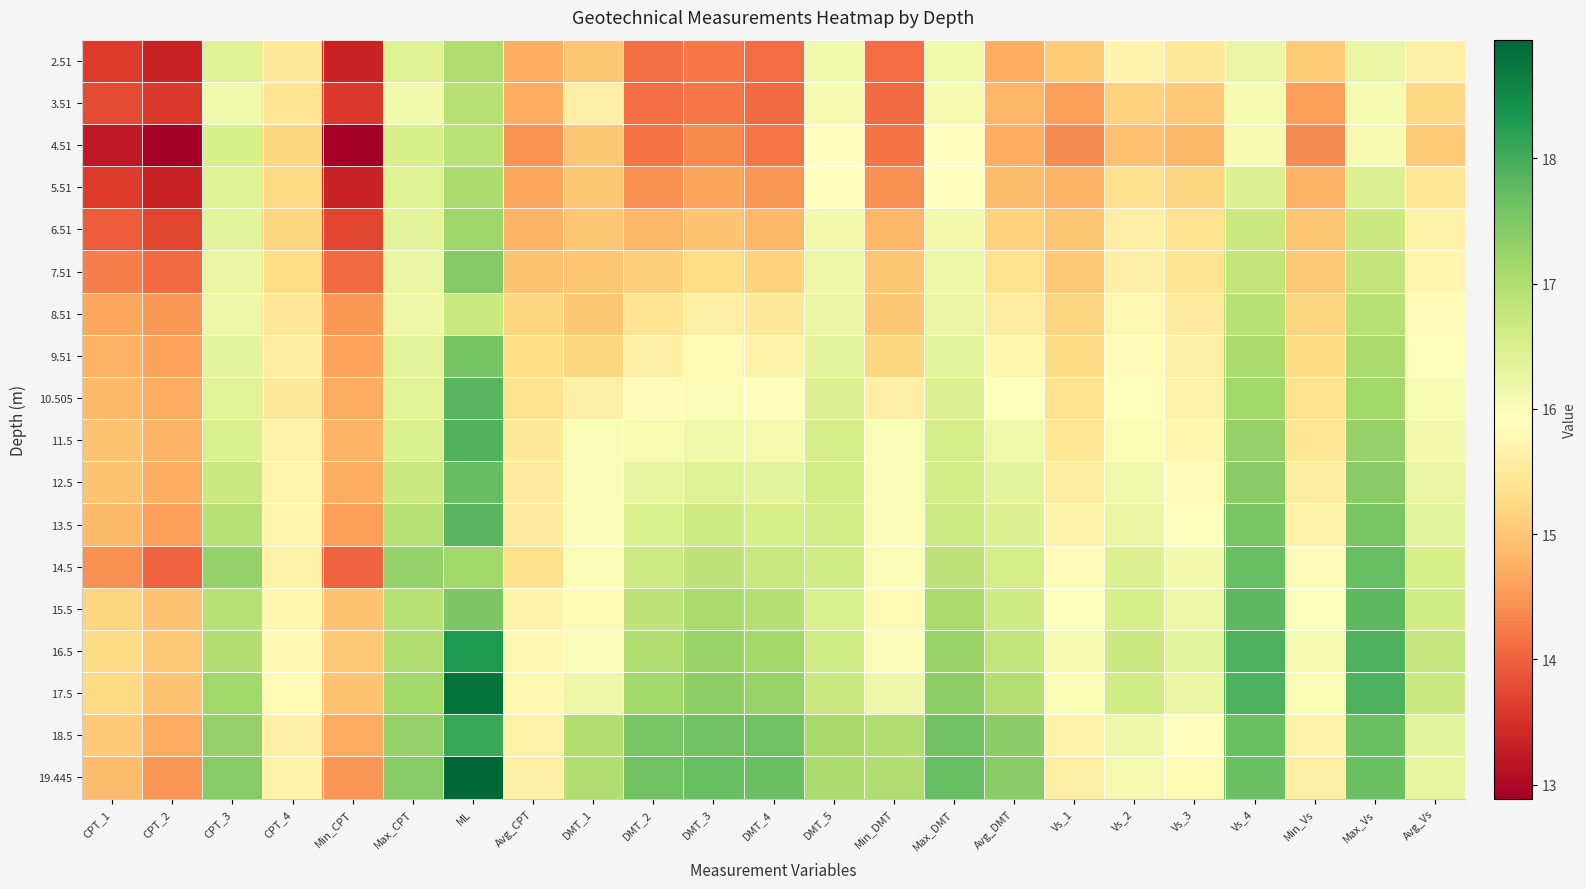

How many distinct data groups are displayed?

18